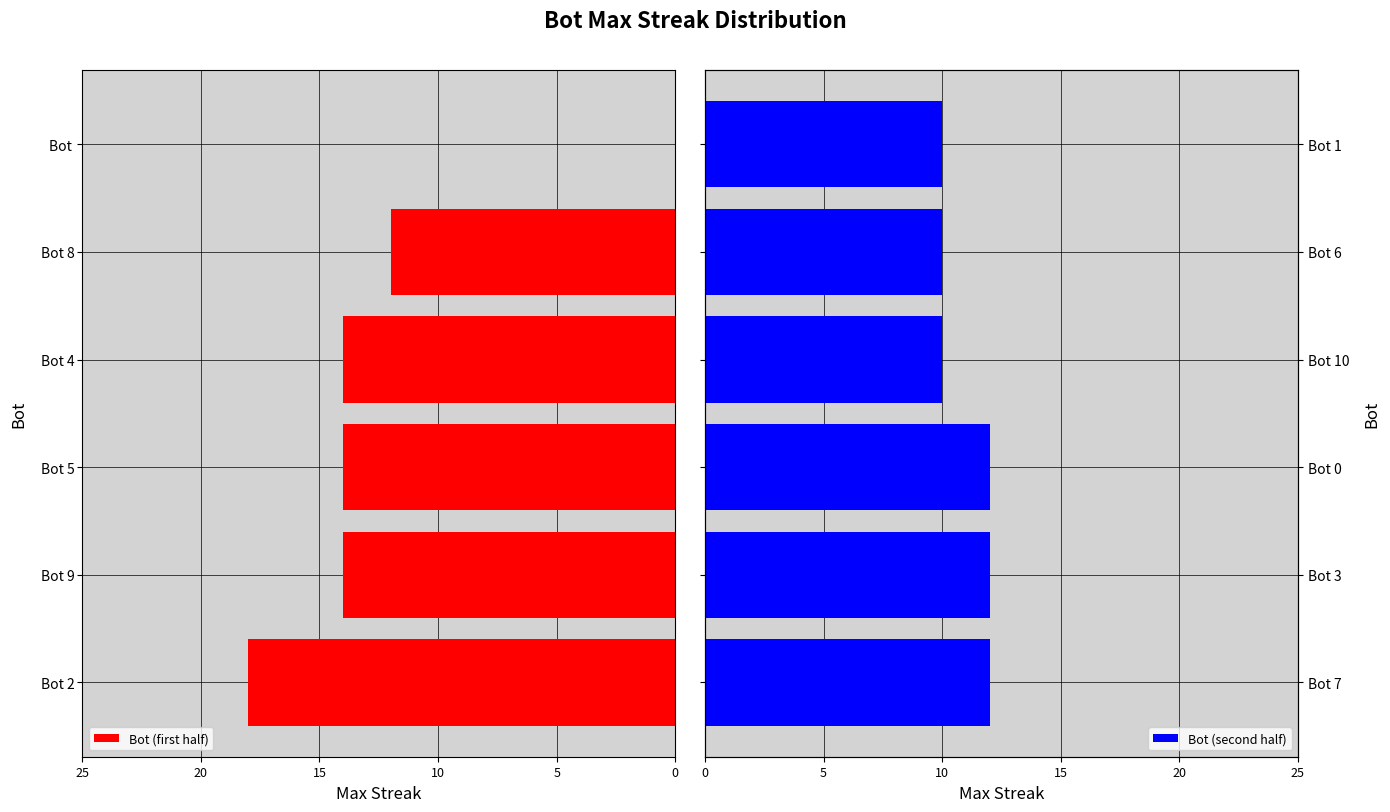

Reading left to right, what are all the values shown in this chart?

Bot (first half): 18	14	14	14	12	0
Bot (second half): 12	12	12	10	10	10